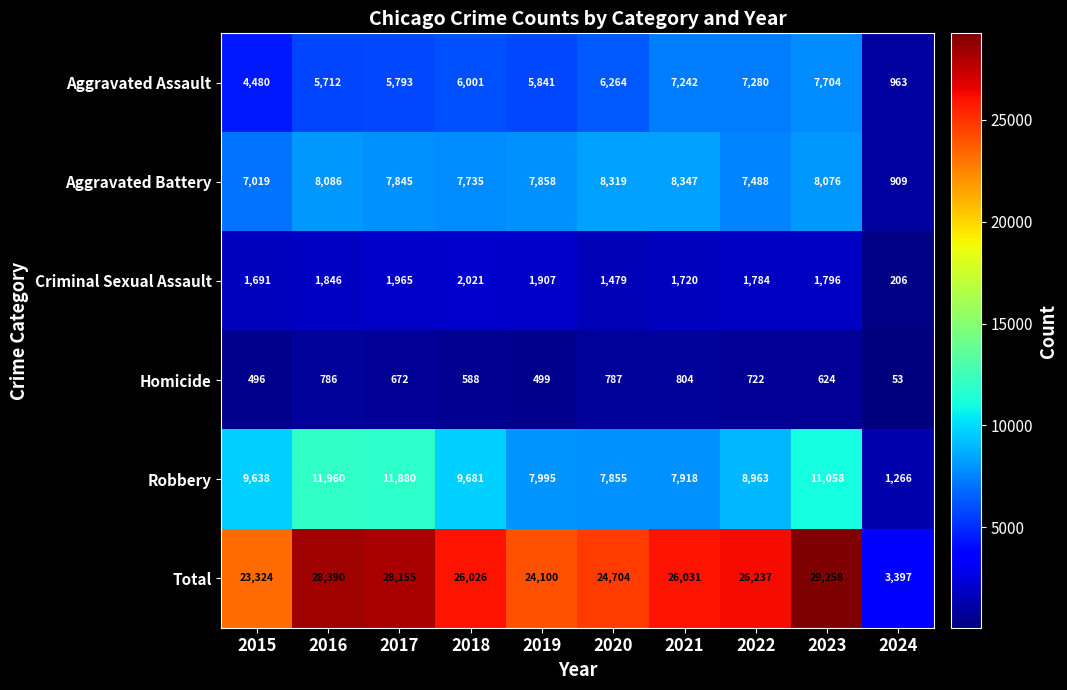

What is the sum of the Homicide values at 2017 and 2019?

1171